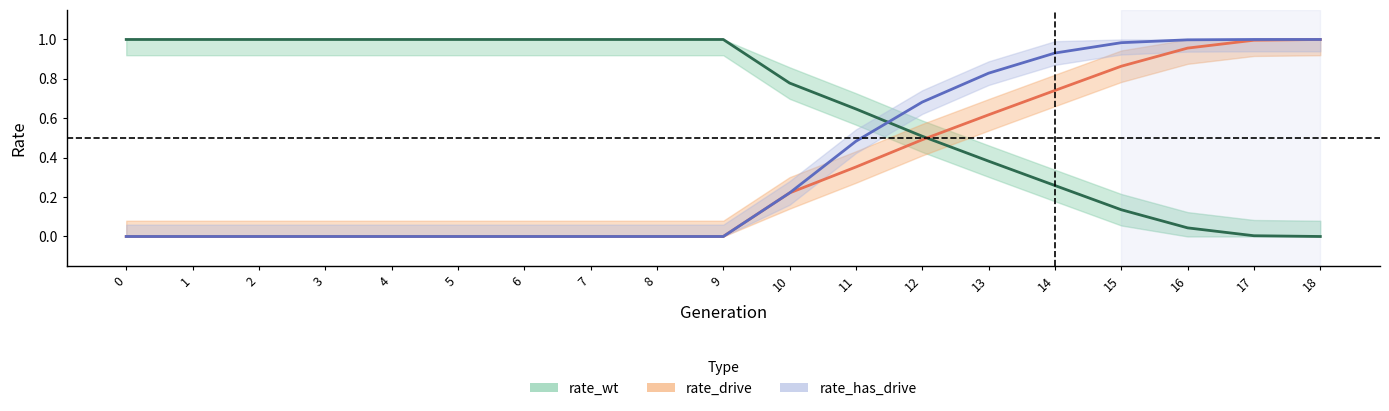

Rank the series by their maximum value, from lowest to highest.

rate_wt, rate_drive, rate_has_drive